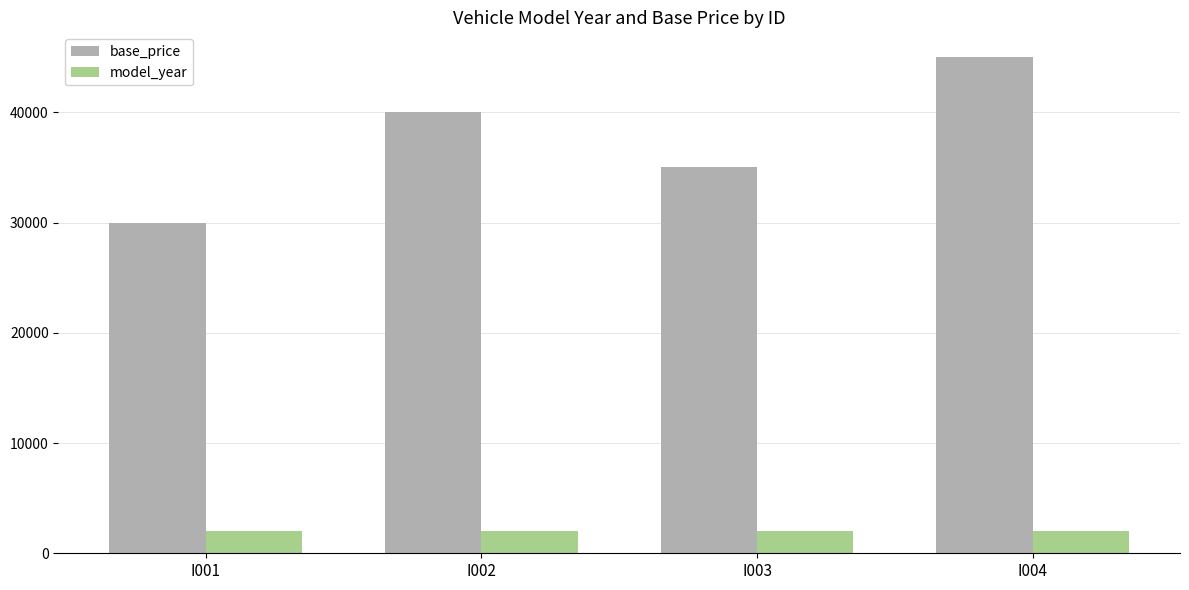

What is the value of the base_price bar at the 4th from the left?

45000